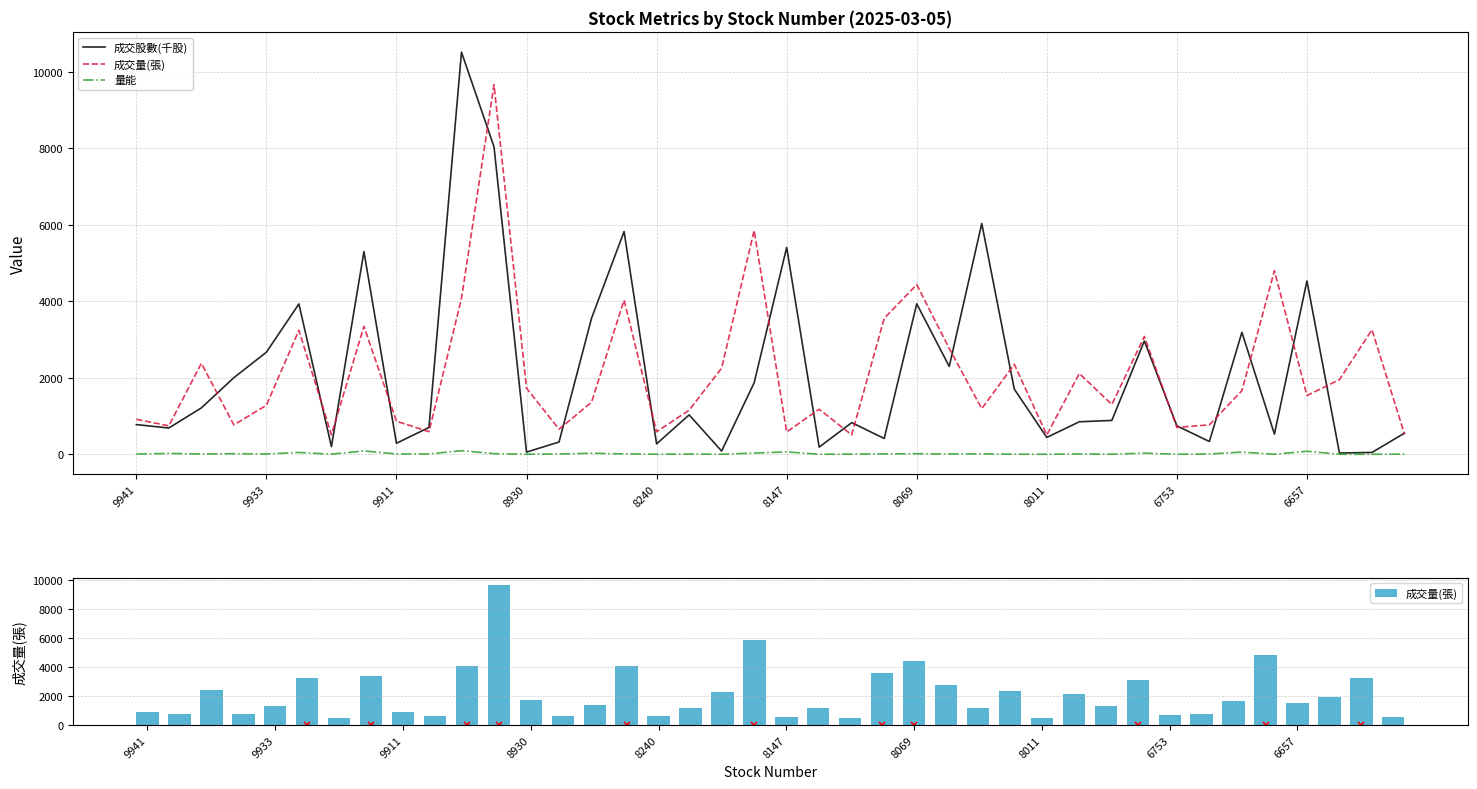

What is the value of the 量能 bar at the 22nd from the left?

0.6